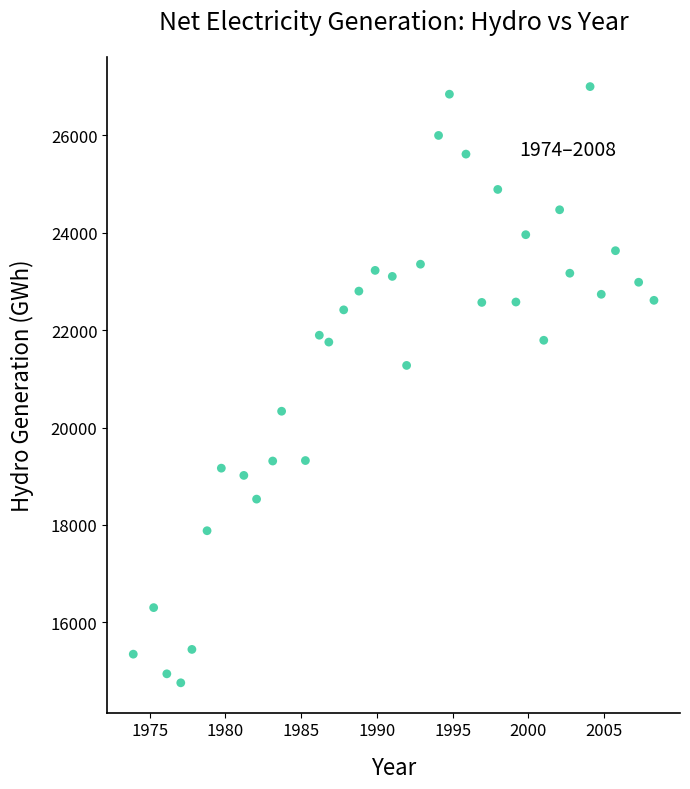

What Y value in the scatter plot is closest to 20880?

21276.6